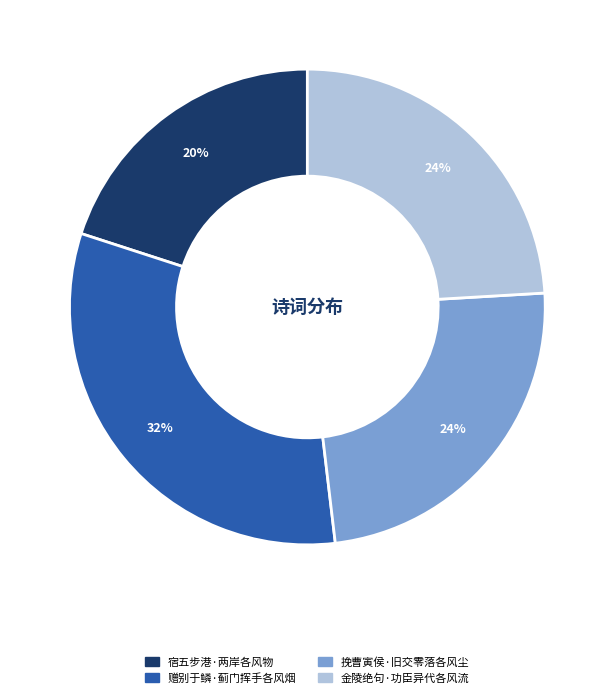

To the nearest percent, what is the difference between the largest and smallest slice percentages?

12%